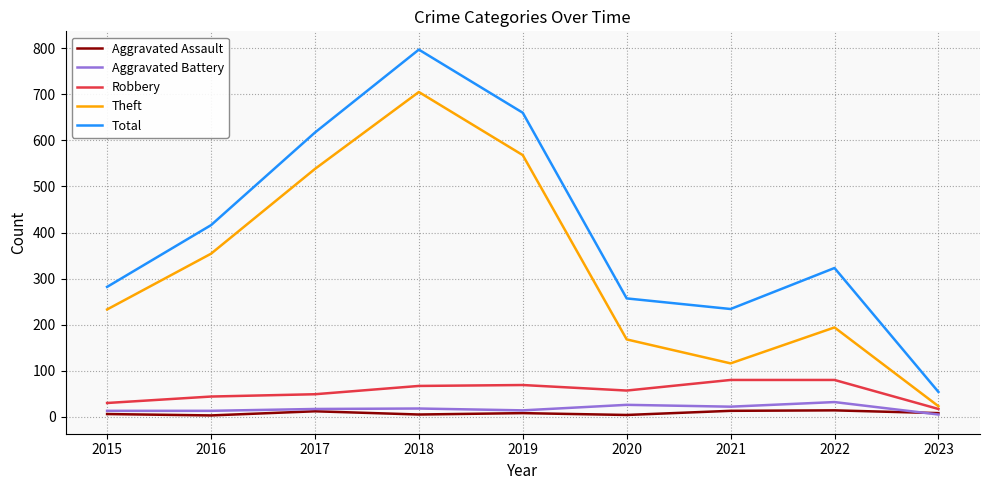

Which series has the widest spread of values?

Total